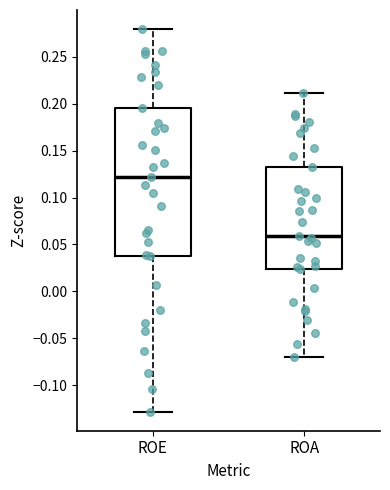

Which box's median line is the highest?

ROE